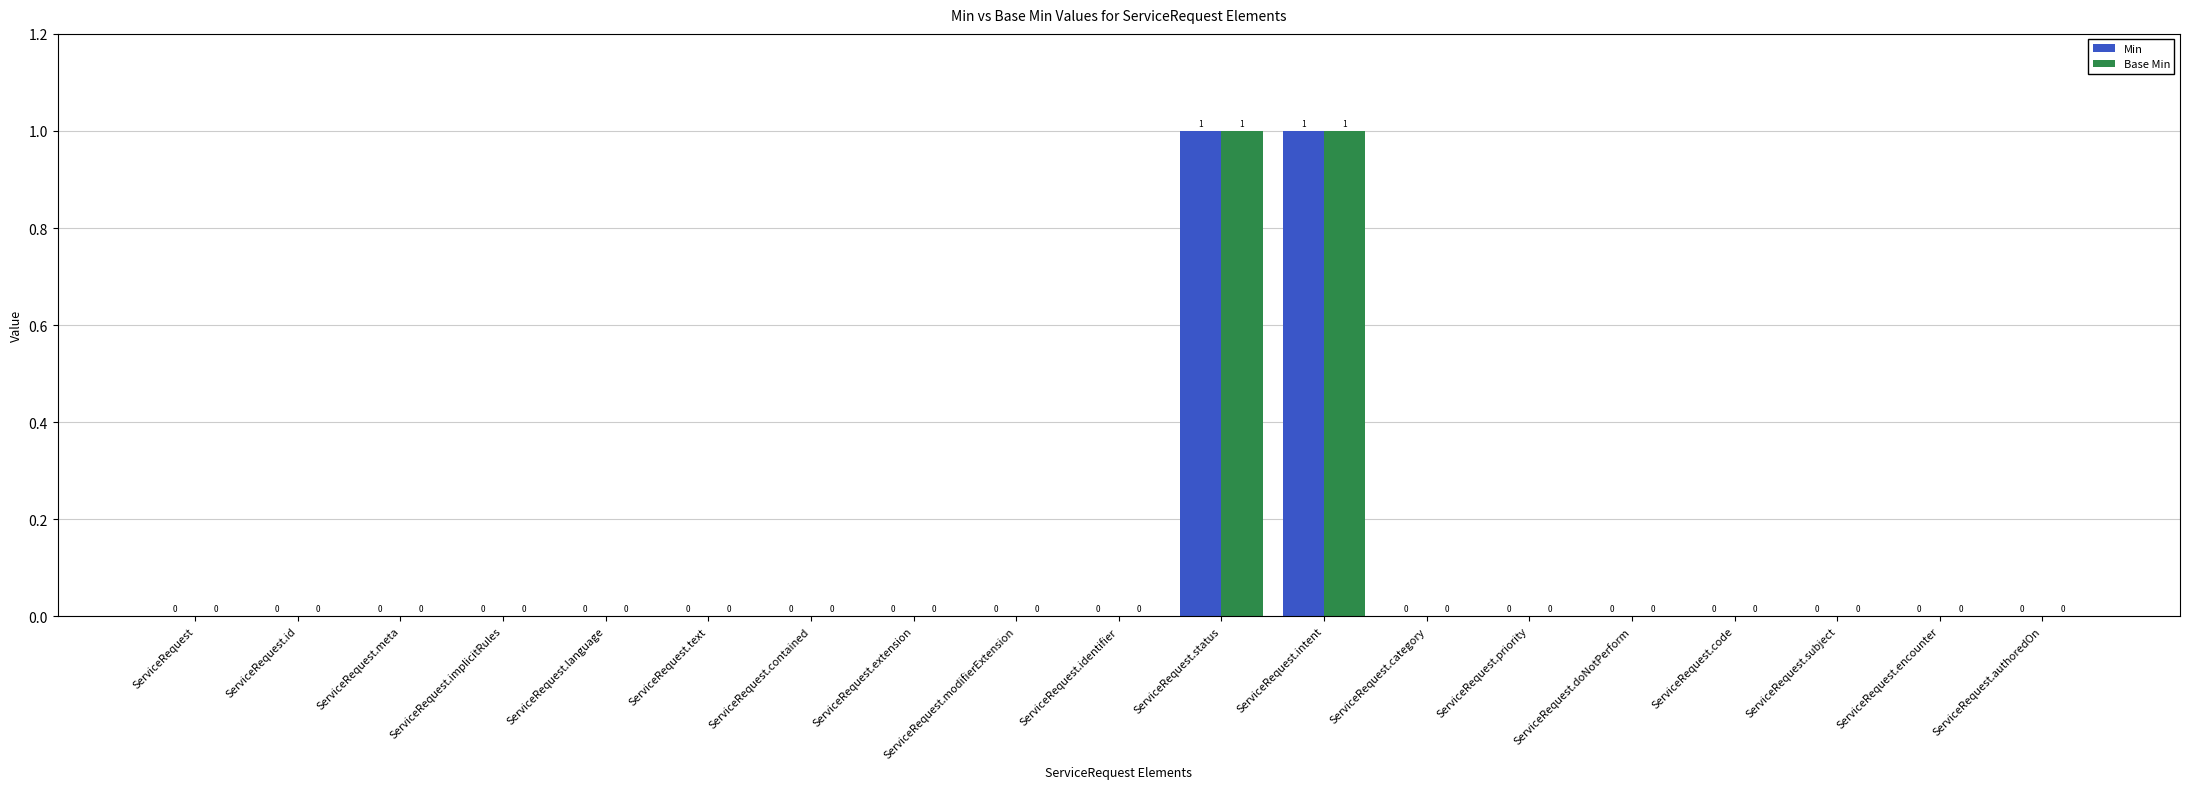

What are all the series names shown in the legend?

Min, Base Min